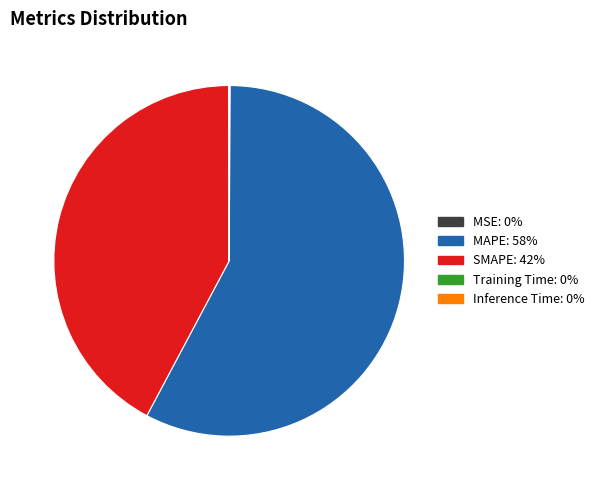

Does any single category account for the majority?

Yes